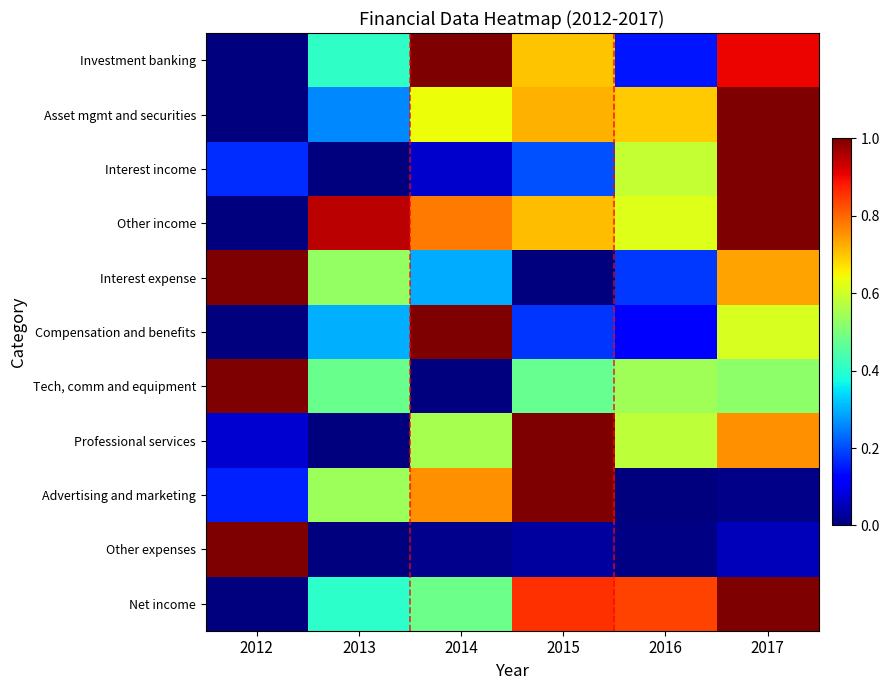

How many values in Professional services are above zero?

5